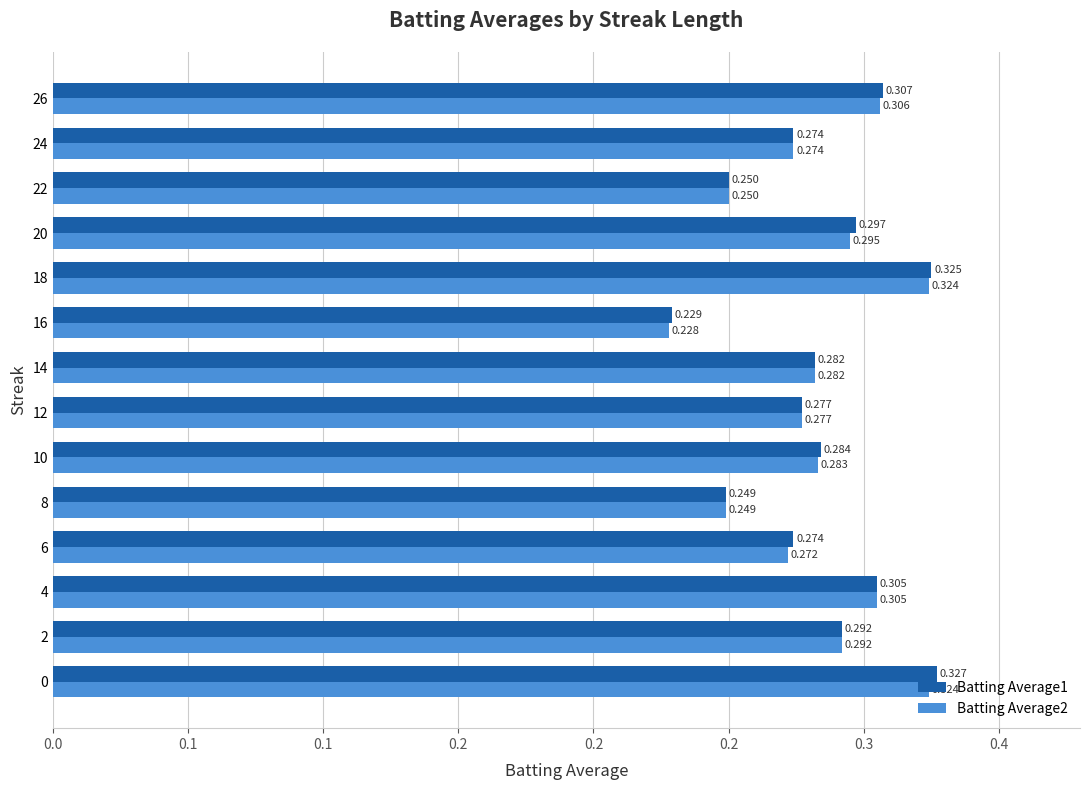

What is the sum of all Batting Average2 values?

4.0